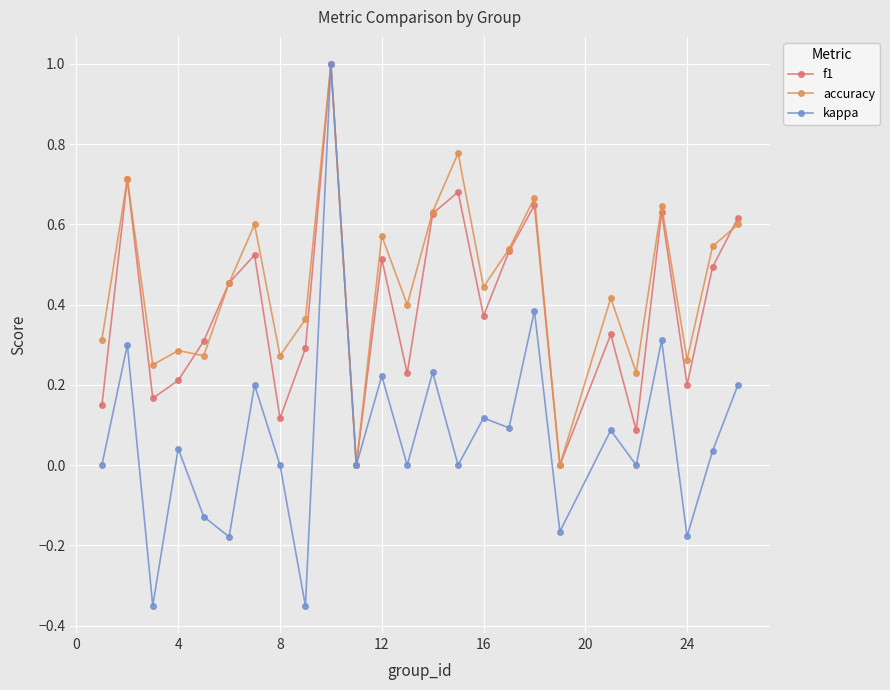

Which series has the widest spread of values?

kappa